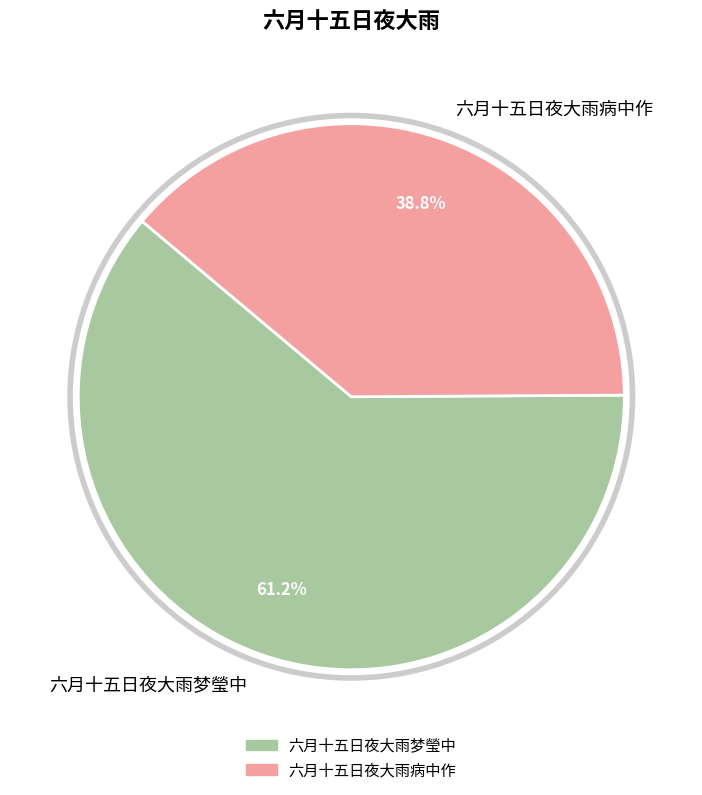

What is the total percentage of 六月十五日夜大雨病中作 and 六月十五日夜大雨梦瑩中?

100.0%